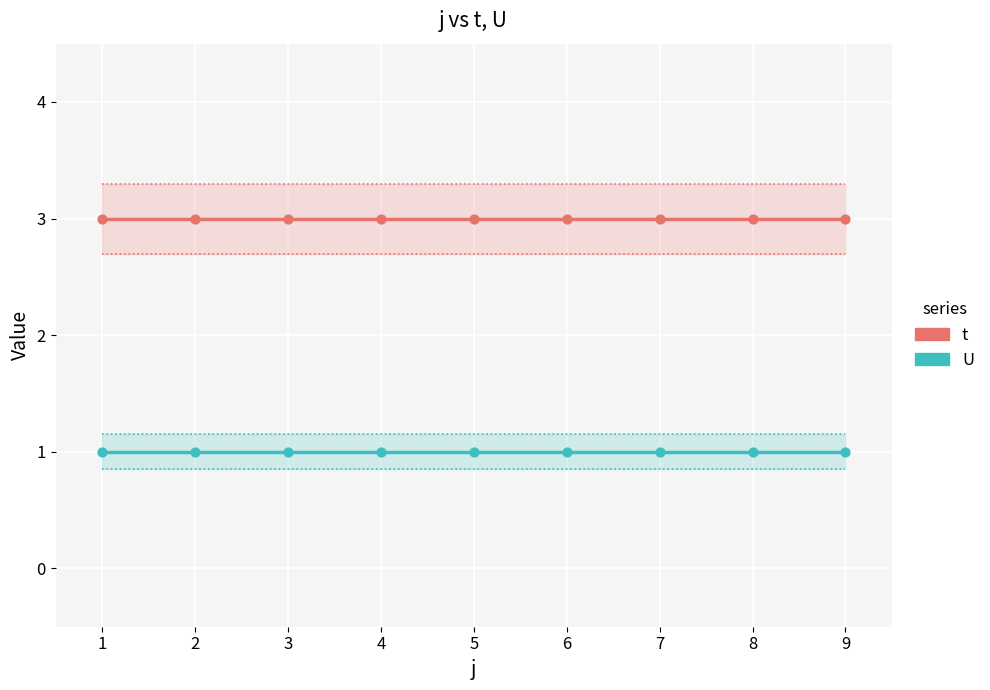

What are all the series names shown in the legend?

t, U